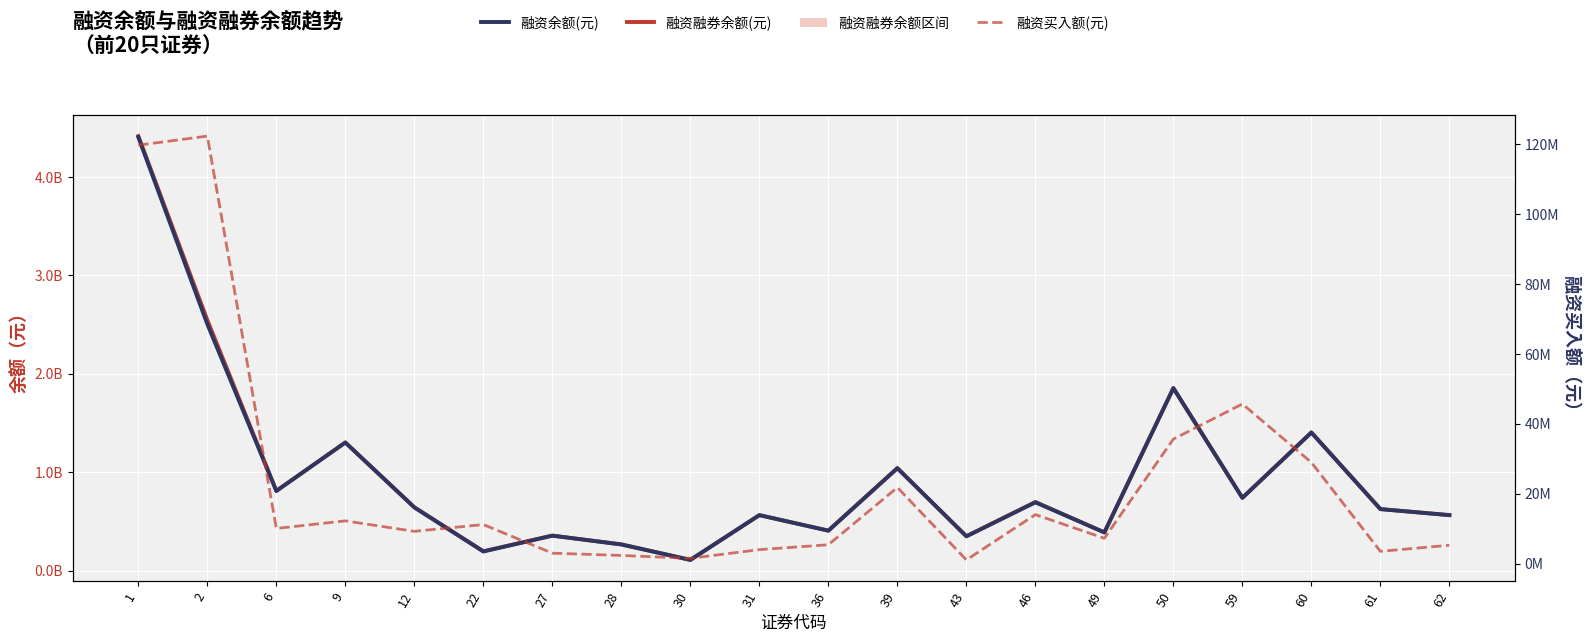

At which category does 融资融券余额(元) reach its first local peak?

9